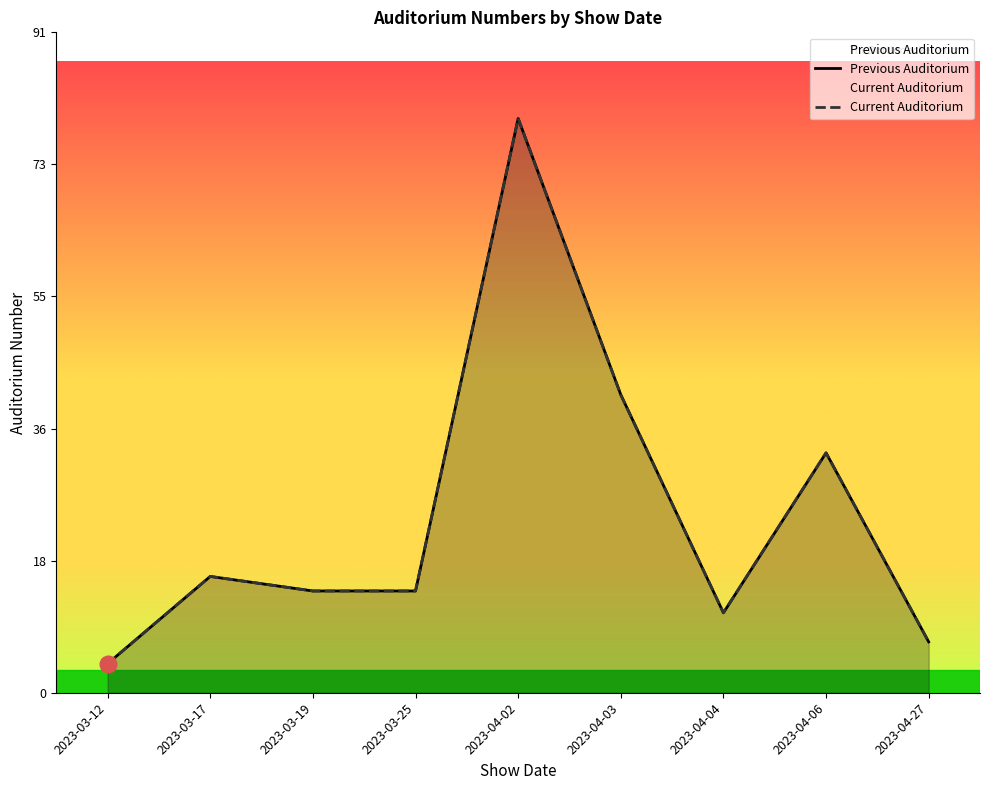

Is the value of Current Auditorium at 2023-03-17 greater than the value of Previous Auditorium at 2023-04-03?

No